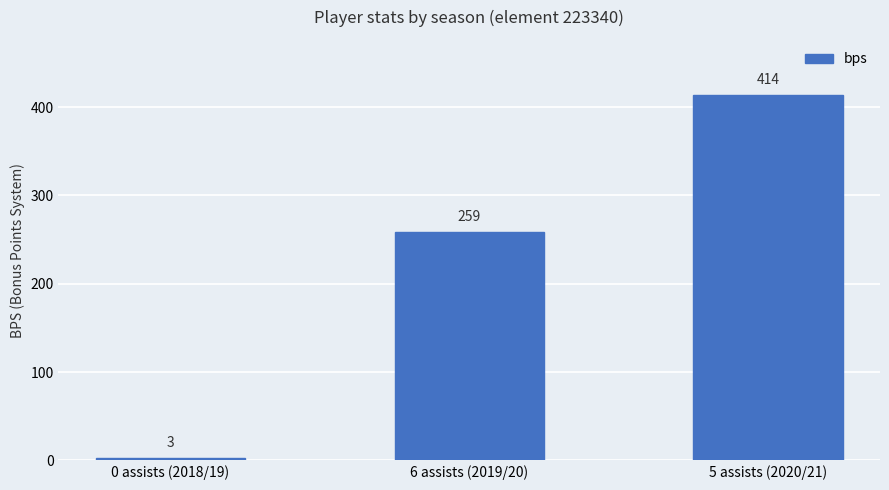

What position from the left is 0 assists (2018/19)?

1